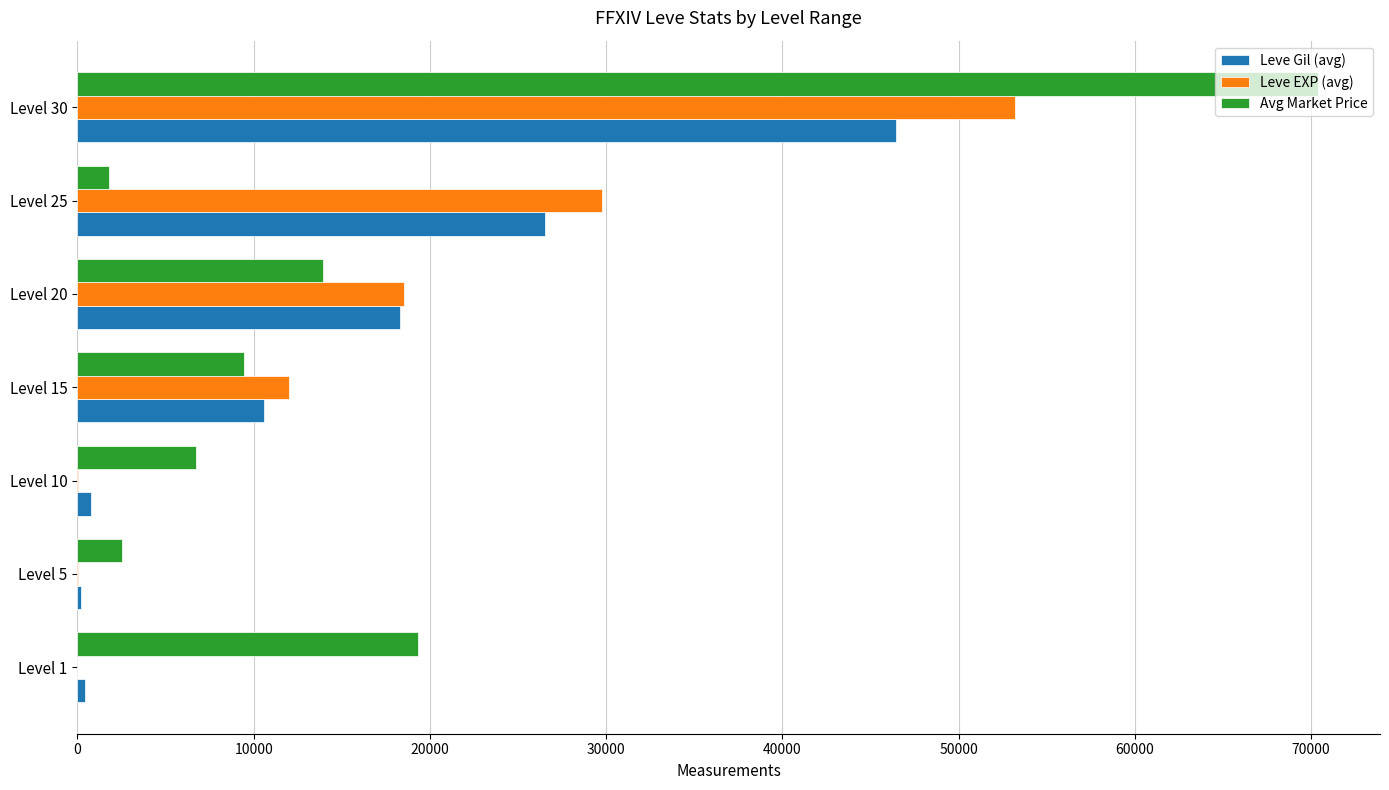

At which label is Avg Market Price closest to 36078?

Level 1